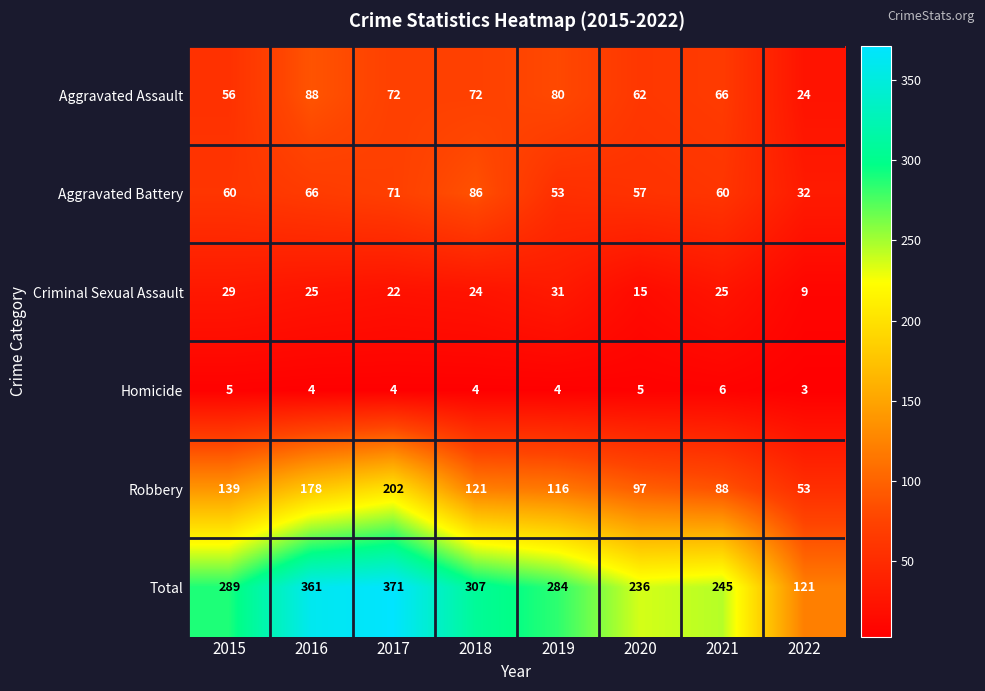

Is it true that Criminal Sexual Assault equals 31 at 2019?

True